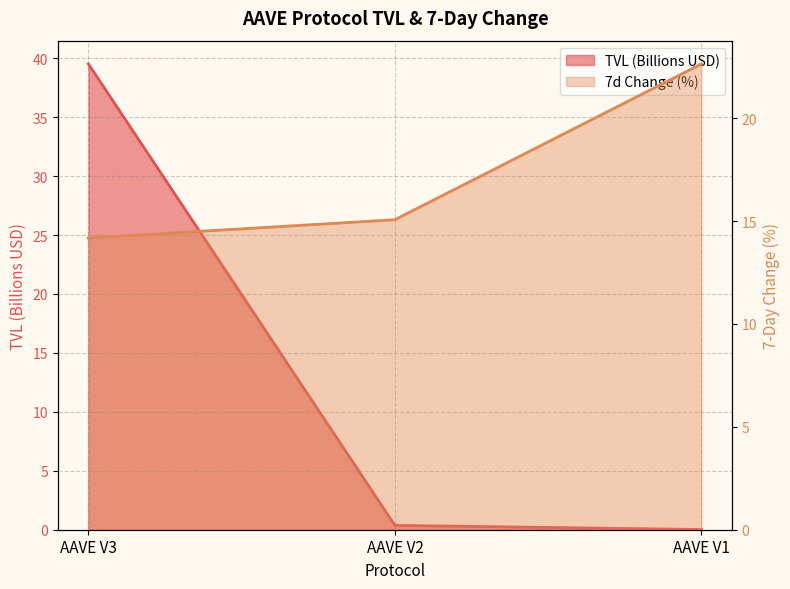

At which category is the sum across all series the highest?

AAVE V3